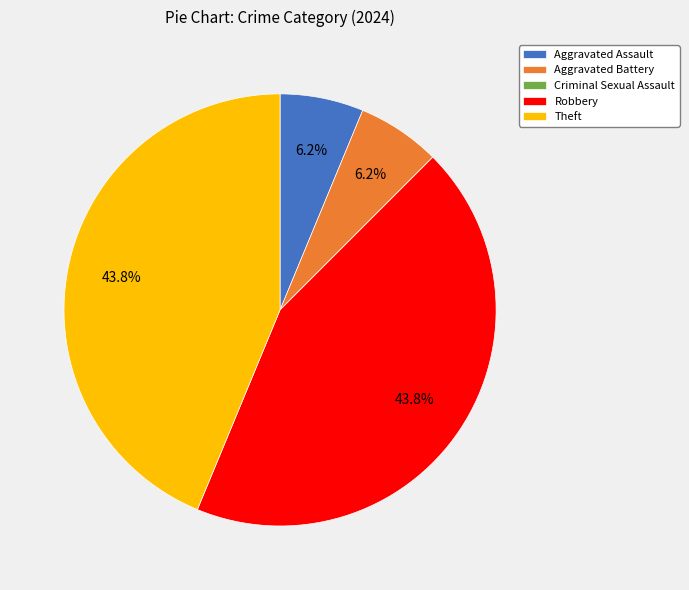

Is there any slice that represents more than half of the pie?

No